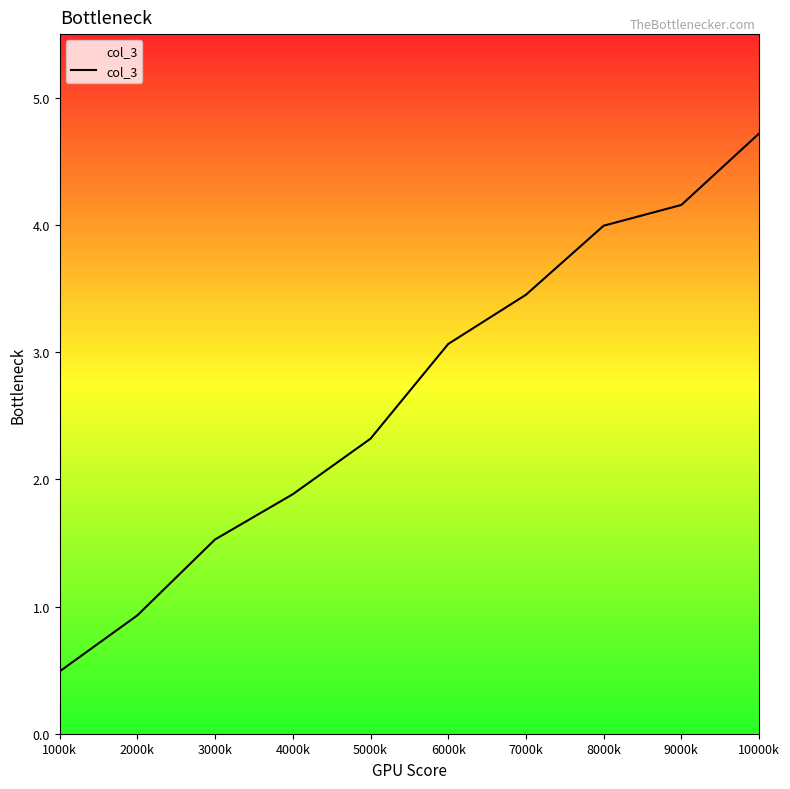

At which label is the value closest to 2?

4000k